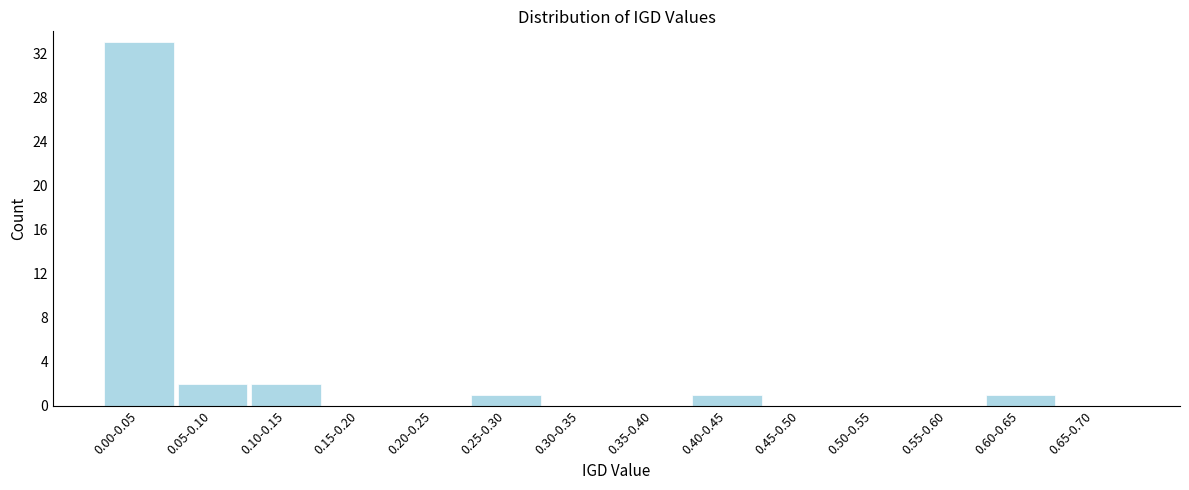

Reading left to right, list all the values displayed in this chart.

0.00-0.05=33	0.05-0.10=2	0.10-0.15=2	0.15-0.20=0	0.20-0.25=0	0.25-0.30=1	0.30-0.35=0	0.35-0.40=0	0.40-0.45=1	0.45-0.50=0	0.50-0.55=0	0.55-0.60=0	0.60-0.65=1	0.65-0.70=0